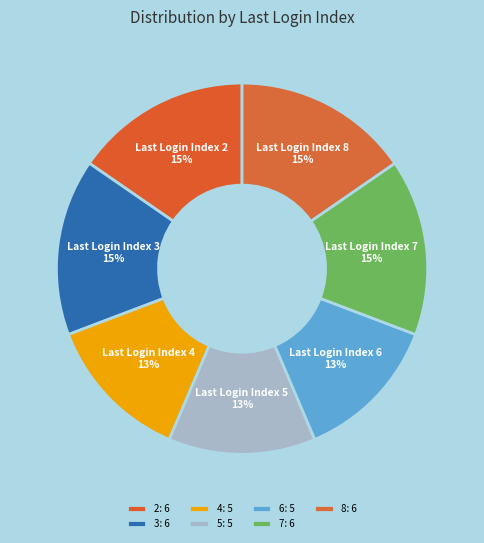

To the nearest percent, what is the average slice percentage?

14%